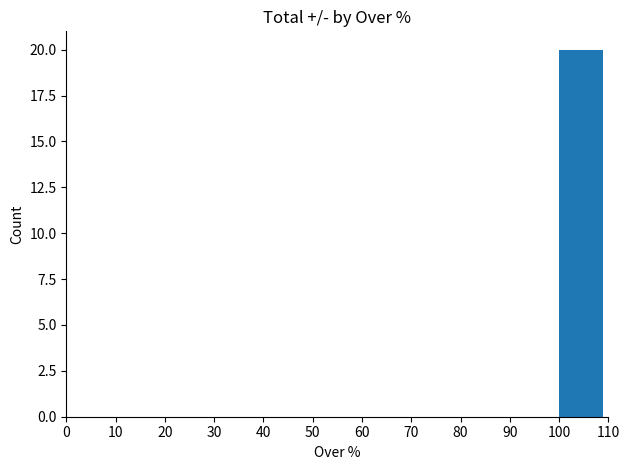

What is the greatest value displayed?

20